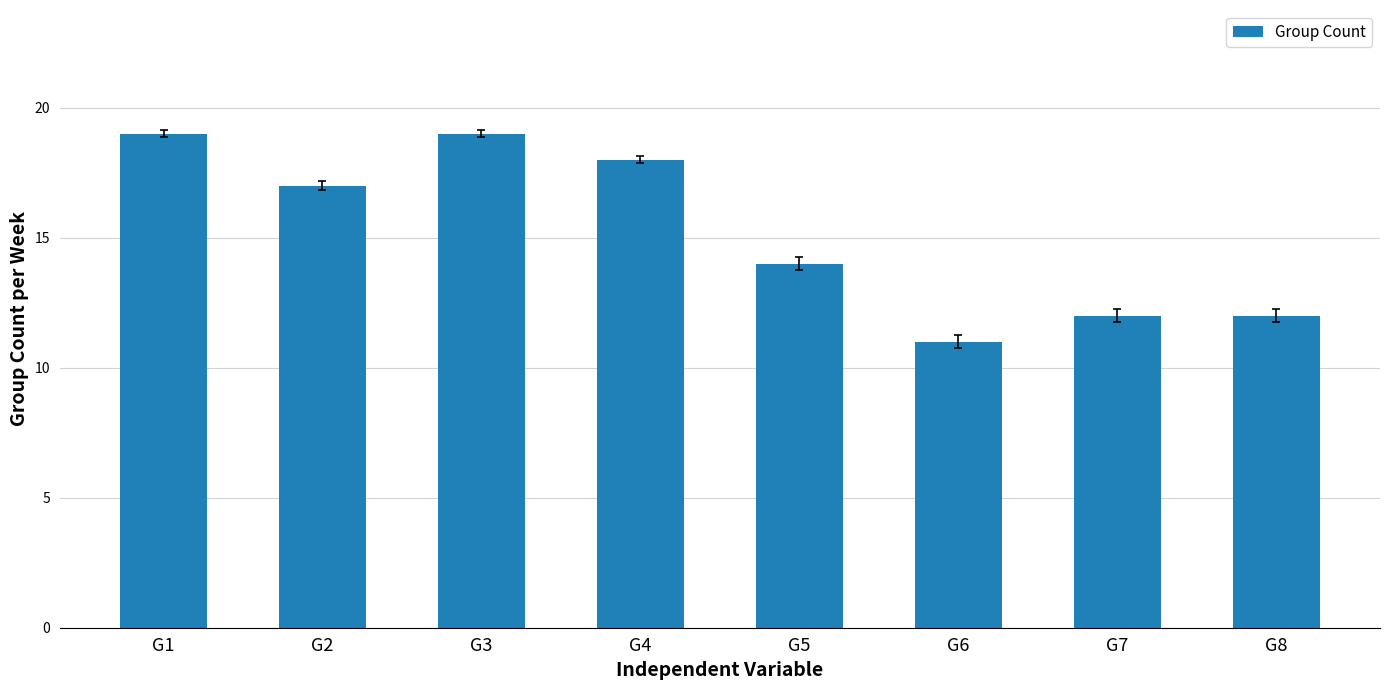

Read the value at G3.

19